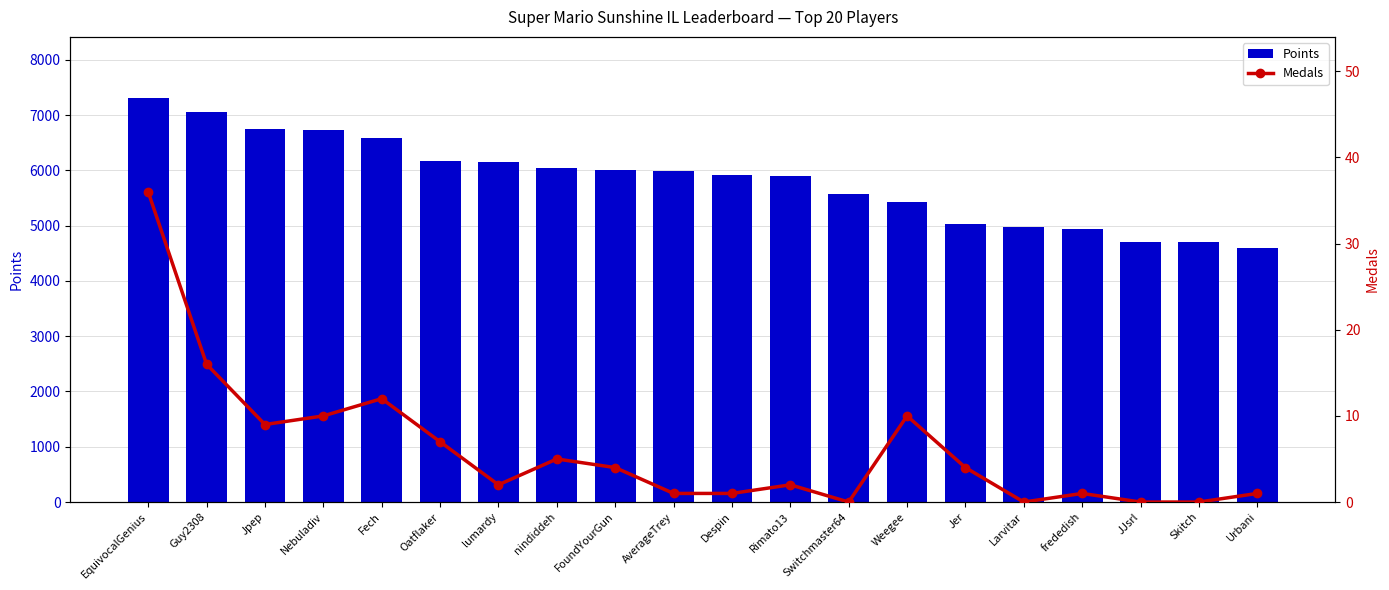

What value does the Medals series have at nindiddeh?

5